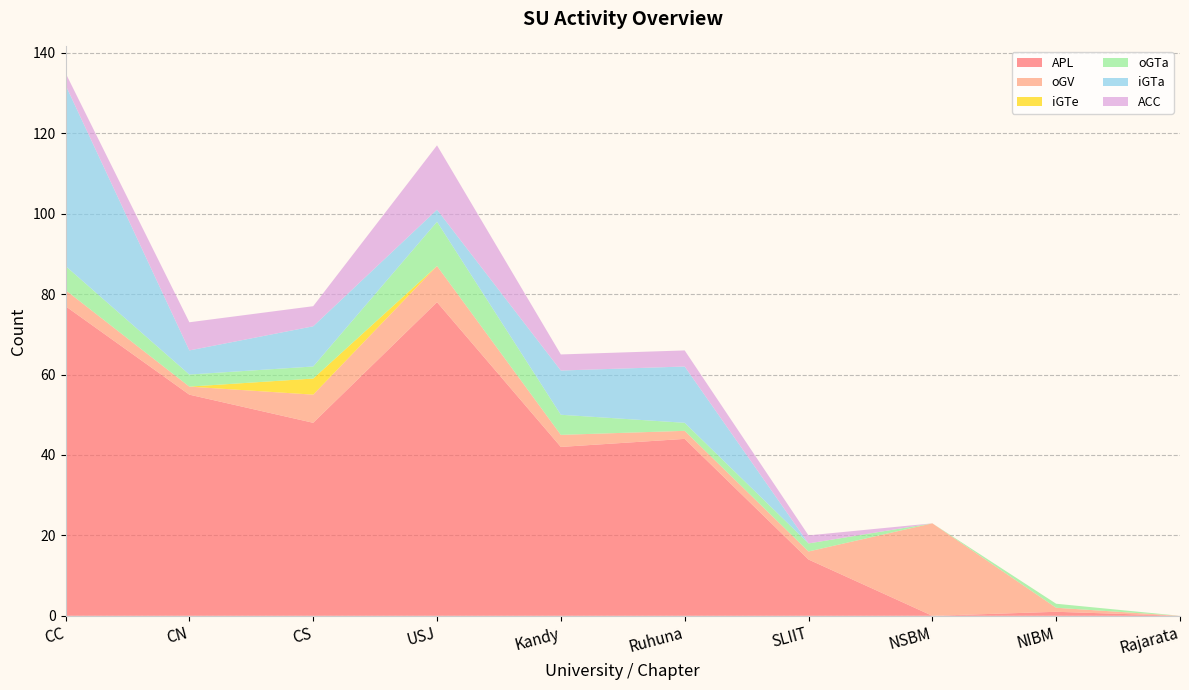

Reading left to right, transcribe all the data shown in this chart.

APL: CC=77	CN=55	CS=48	USJ=78	Kandy=42	Ruhuna=44	SLIIT=14	NSBM=0	NIBM=1	Rajarata=0
oGV: CC=4	CN=2	CS=7	USJ=9	Kandy=3	Ruhuna=2	SLIIT=2	NSBM=23	NIBM=1	Rajarata=0
iGTe: CC=0	CN=0	CS=4	USJ=0	Kandy=0	Ruhuna=0	SLIIT=0	NSBM=0	NIBM=0	Rajarata=0
oGTa: CC=6	CN=3	CS=3	USJ=11	Kandy=5	Ruhuna=2	SLIIT=2	NSBM=0	NIBM=1	Rajarata=0
iGTa: CC=45	CN=6	CS=10	USJ=3	Kandy=11	Ruhuna=14	SLIIT=0	NSBM=0	NIBM=0	Rajarata=0
ACC: CC=3	CN=7	CS=5	USJ=16	Kandy=4	Ruhuna=4	SLIIT=2	NSBM=0	NIBM=0	Rajarata=0